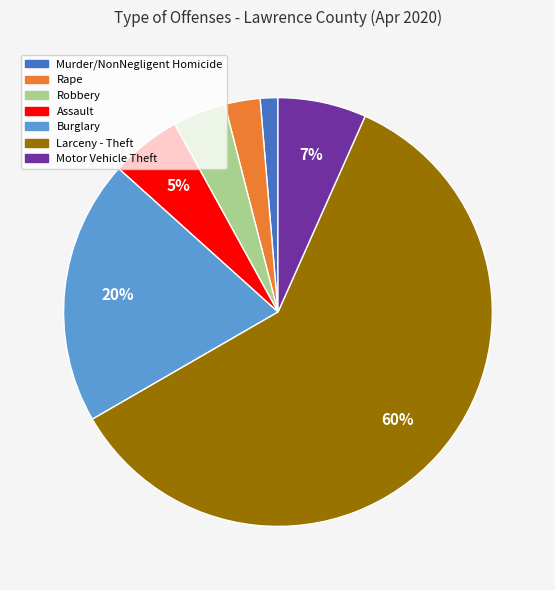

To the nearest percent, what portion does Burglary represent?

20%